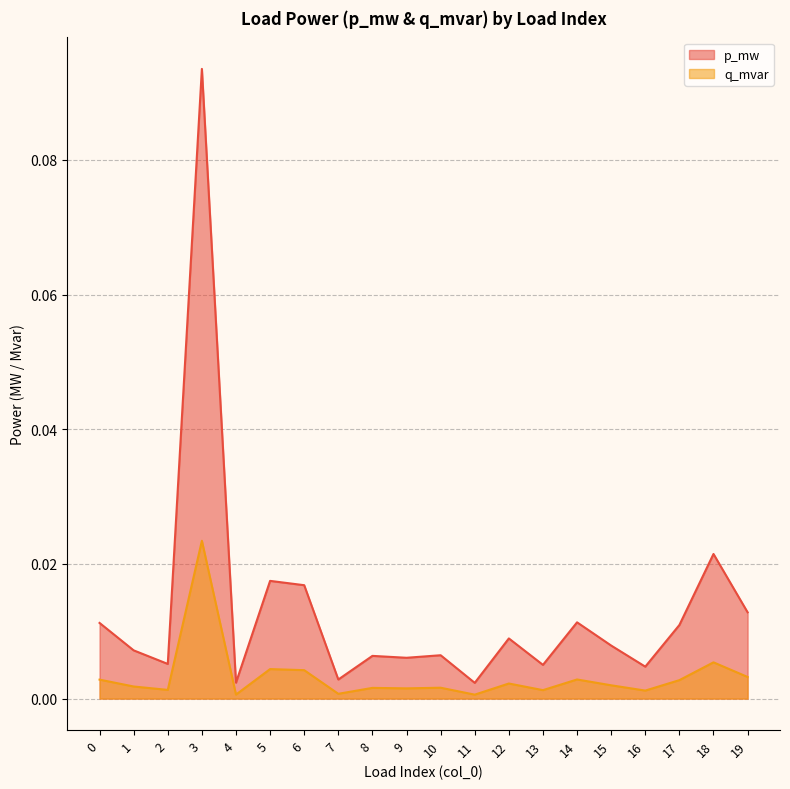

What are all the series names shown in the legend?

p_mw, q_mvar